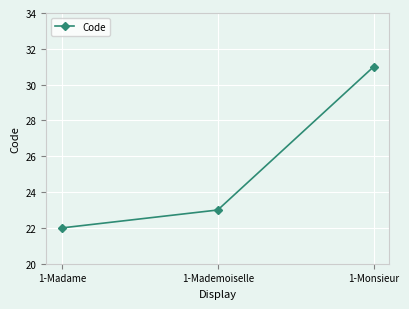

At which label is the value closest to 26?

1-Mademoiselle